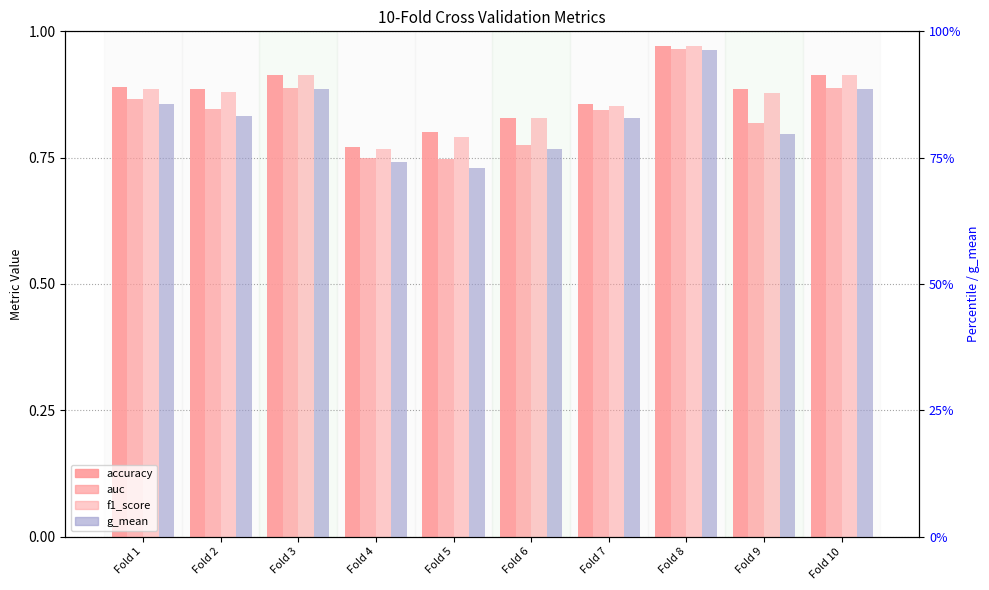

Is the value of g_mean at Fold 1 greater than the value of accuracy at Fold 2?

No